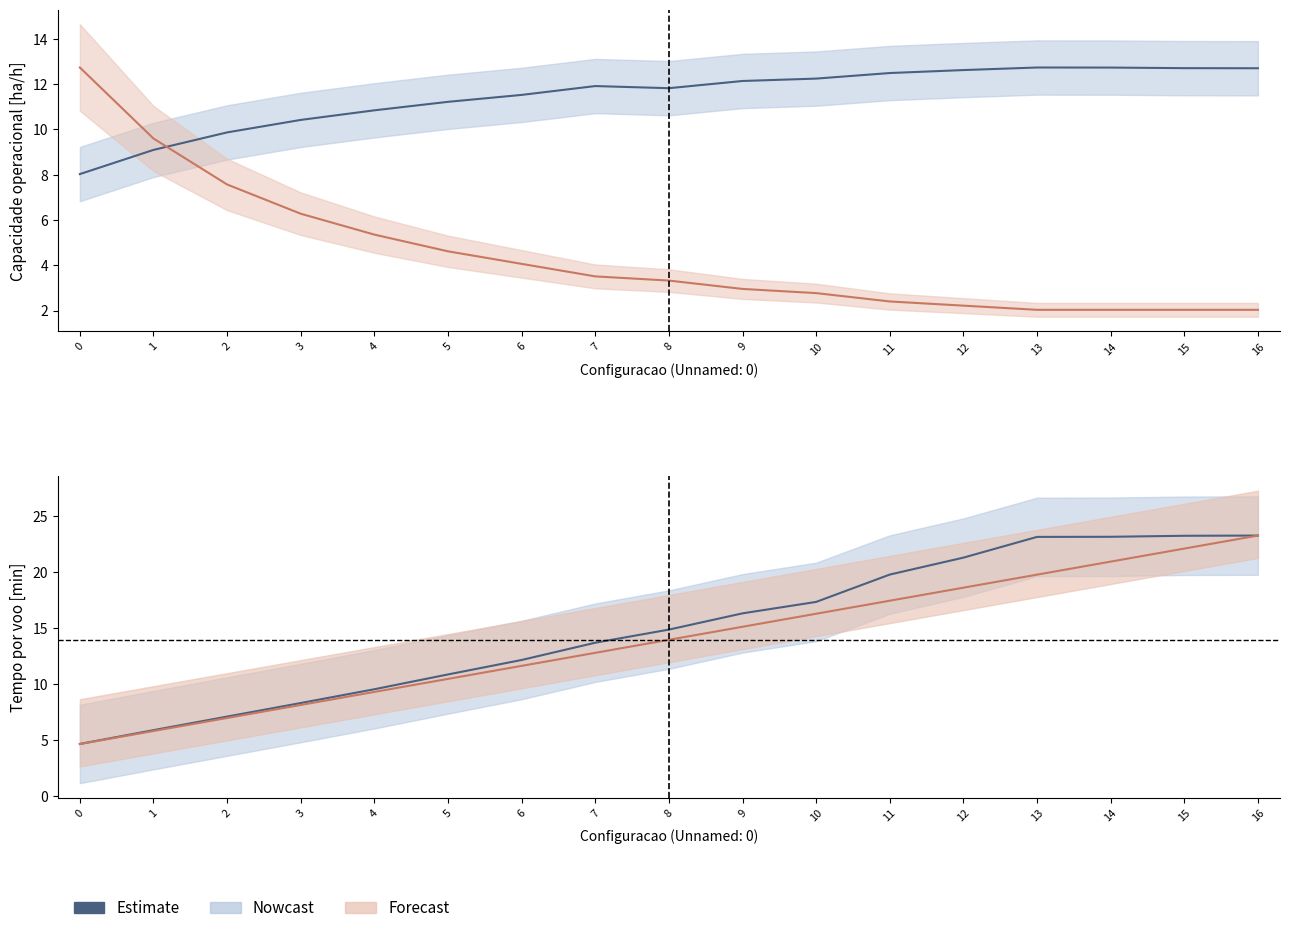

What is the value of the 14th point from the left?

23.1